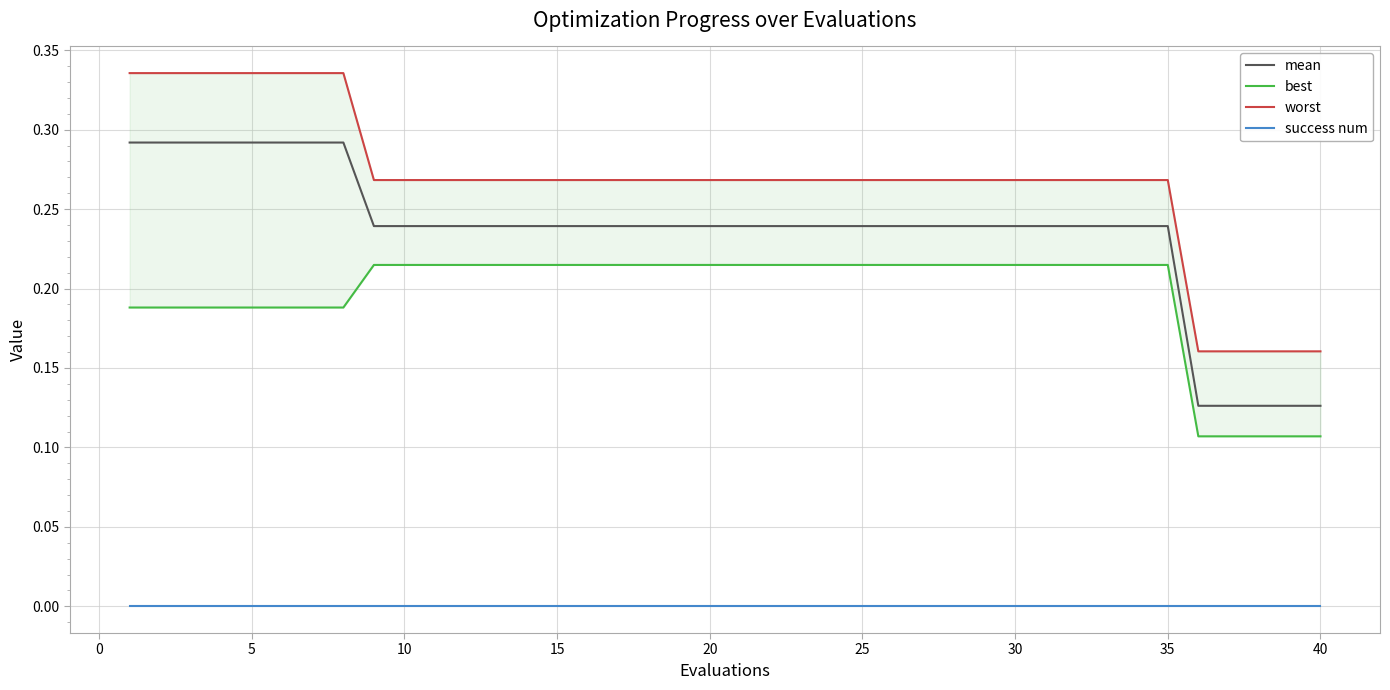

At how many categories does at least one series exceed 0?

40